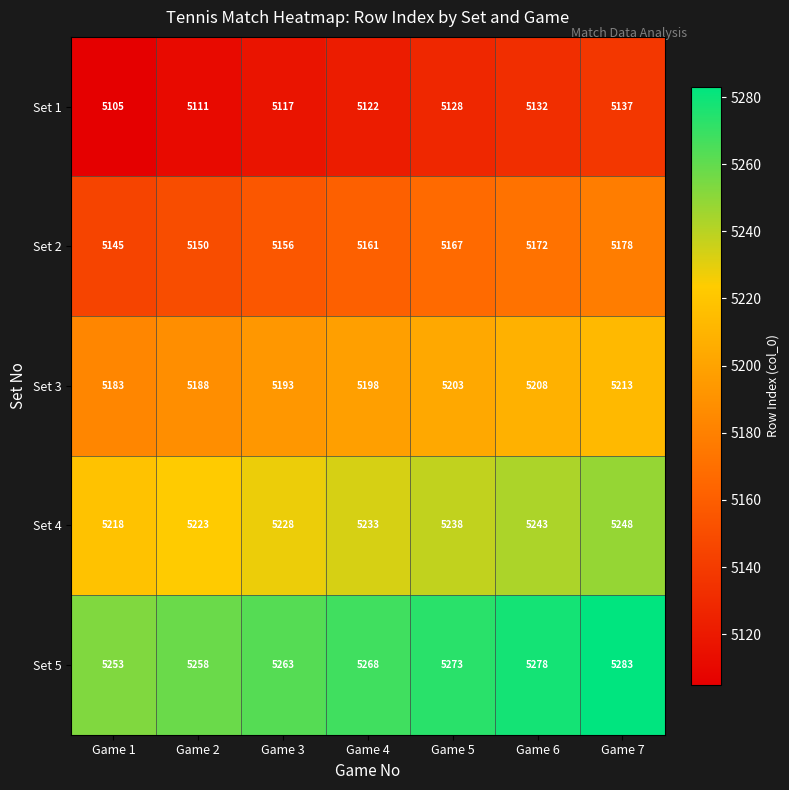

Count the Set 1 values in the range 5111 to 5132.

5